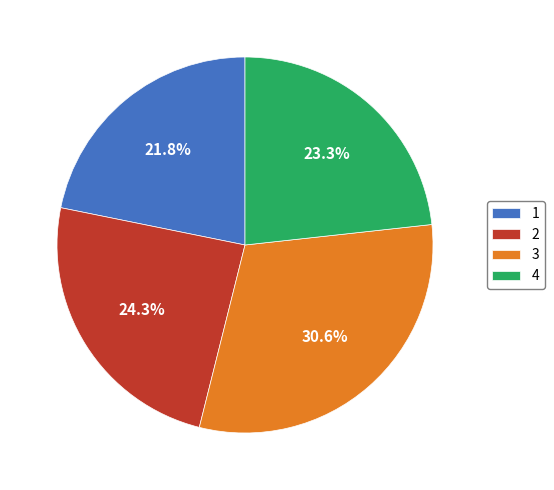

Does 2 account for over 50% of the chart?

No